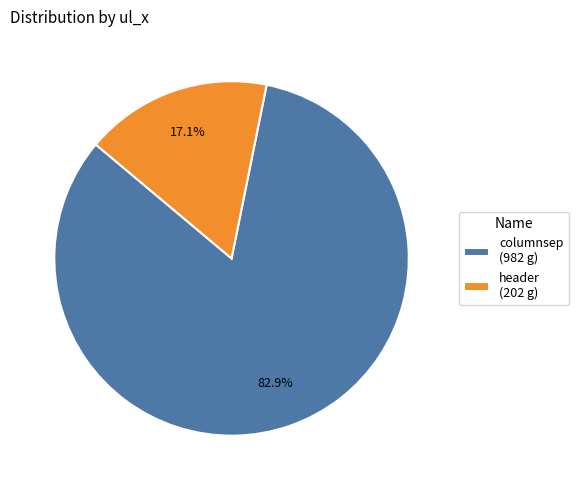

True or false: header accounts for 17% of the total.

True